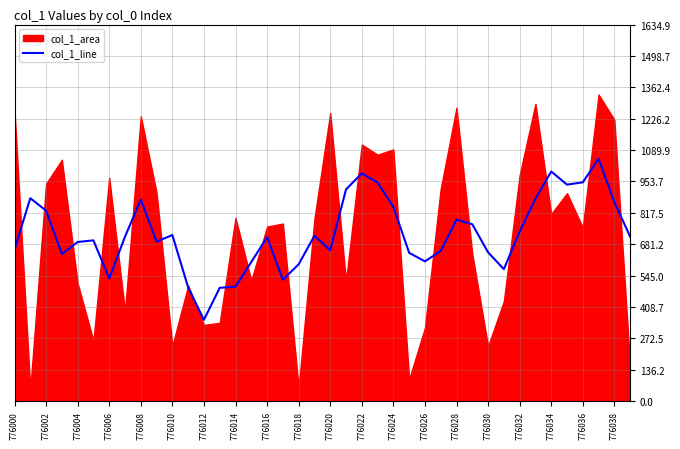

What is the approximate value at 35?

940